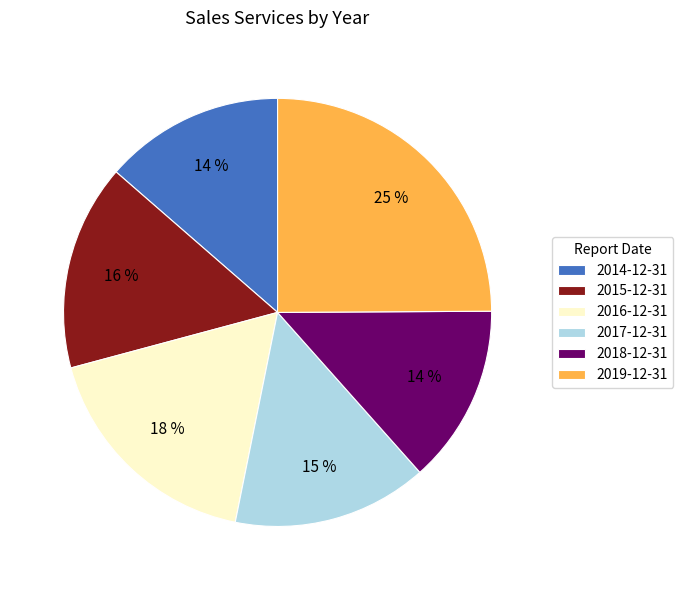

Combined, do 2017-12-31 and 2014-12-31 account for over 50%?

No